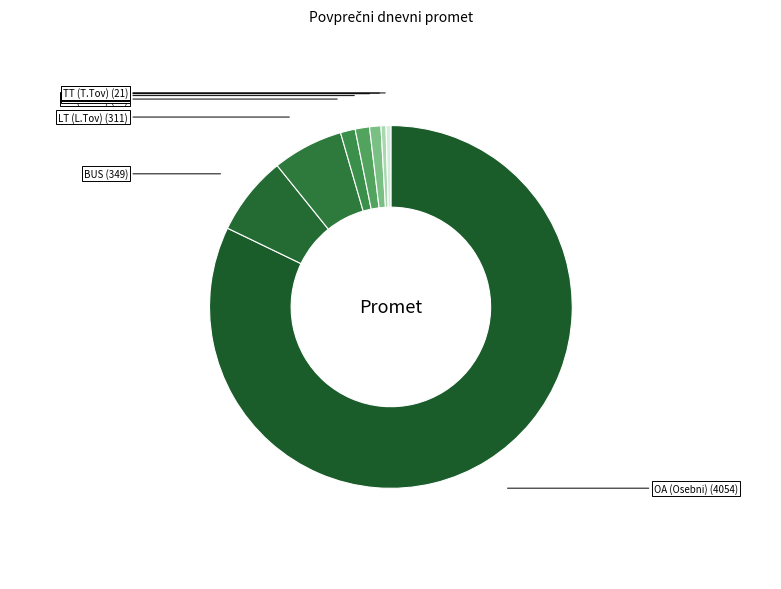

Does any single category account for the majority?

Yes